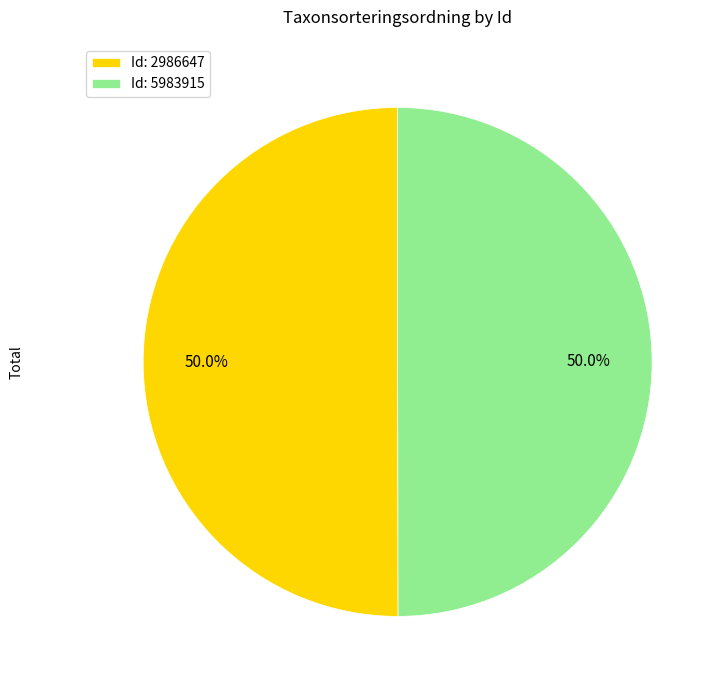

Combined, what portion of the pie is Id: 5983915 and Id: 2986647?

100.0%